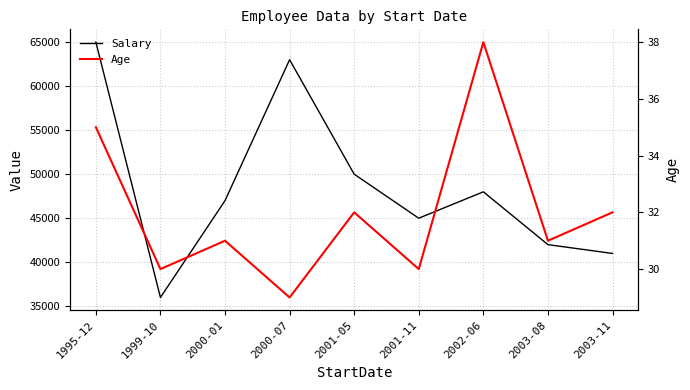

Is this an area chart (filled region under the line)?

No